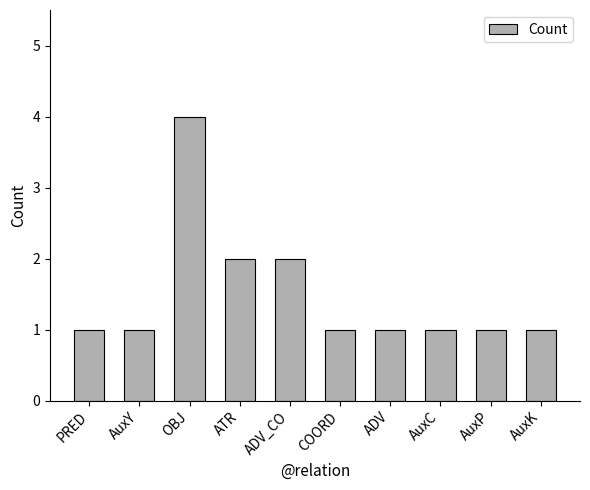

What is the difference between the maximum and minimum values?

3